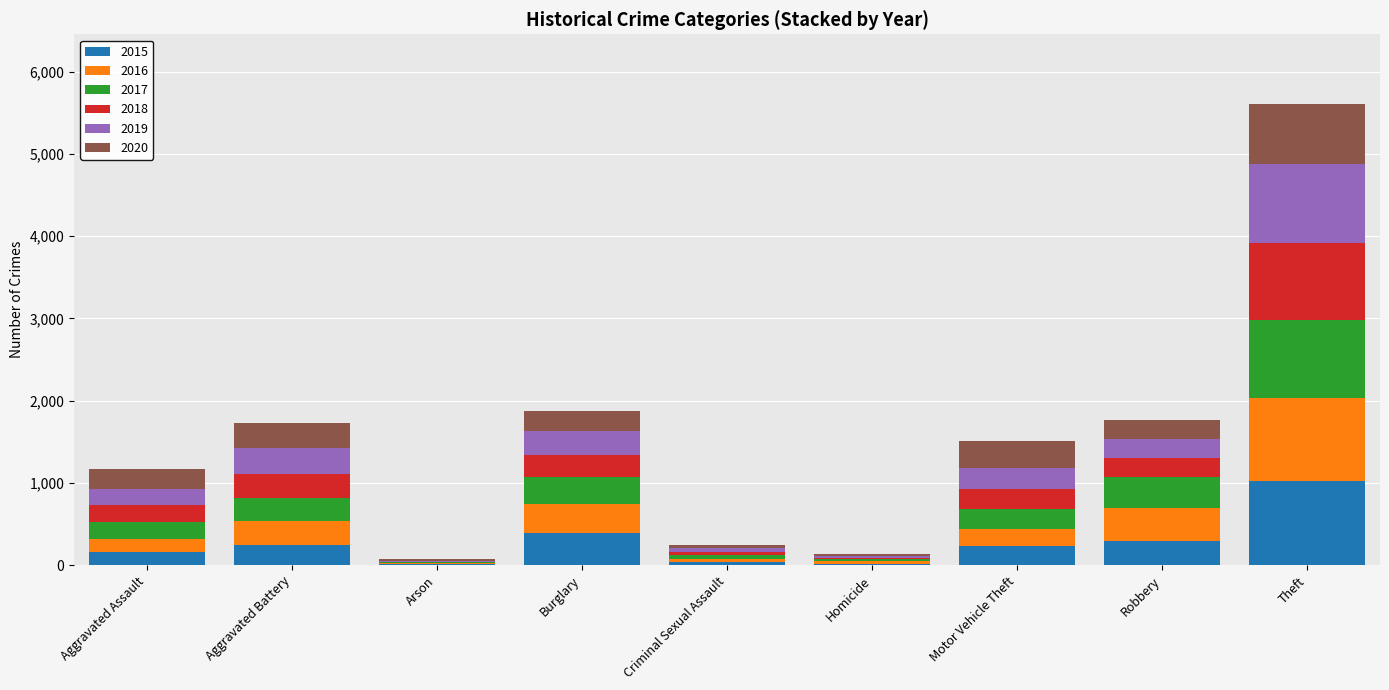

What is the total value across all series at Burglary?

1871